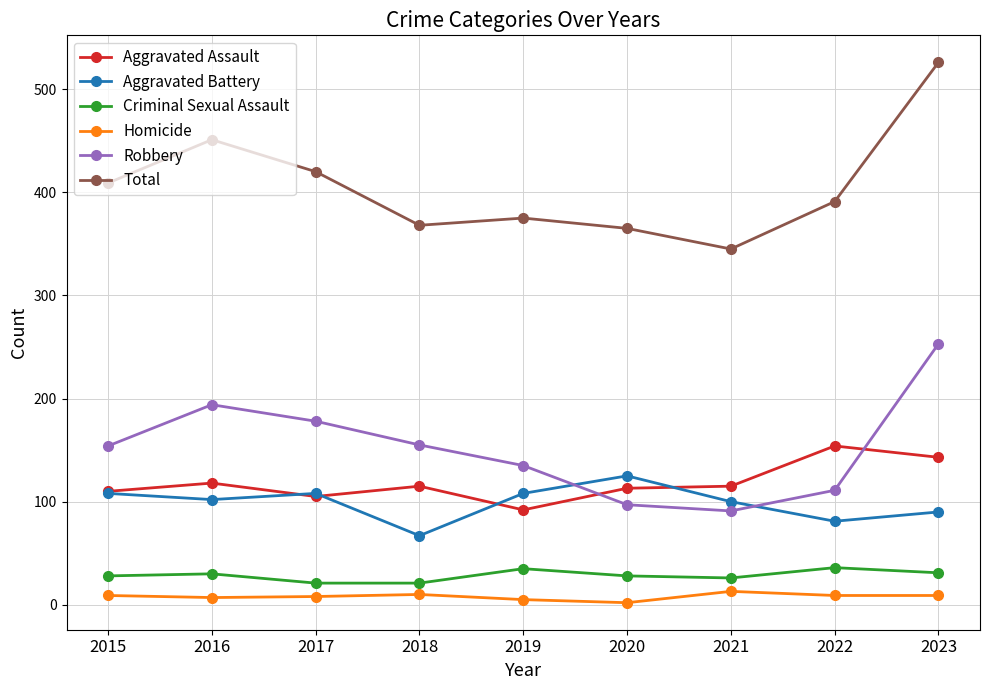

True or false: Robbery and Criminal Sexual Assault intersect in this chart.

False